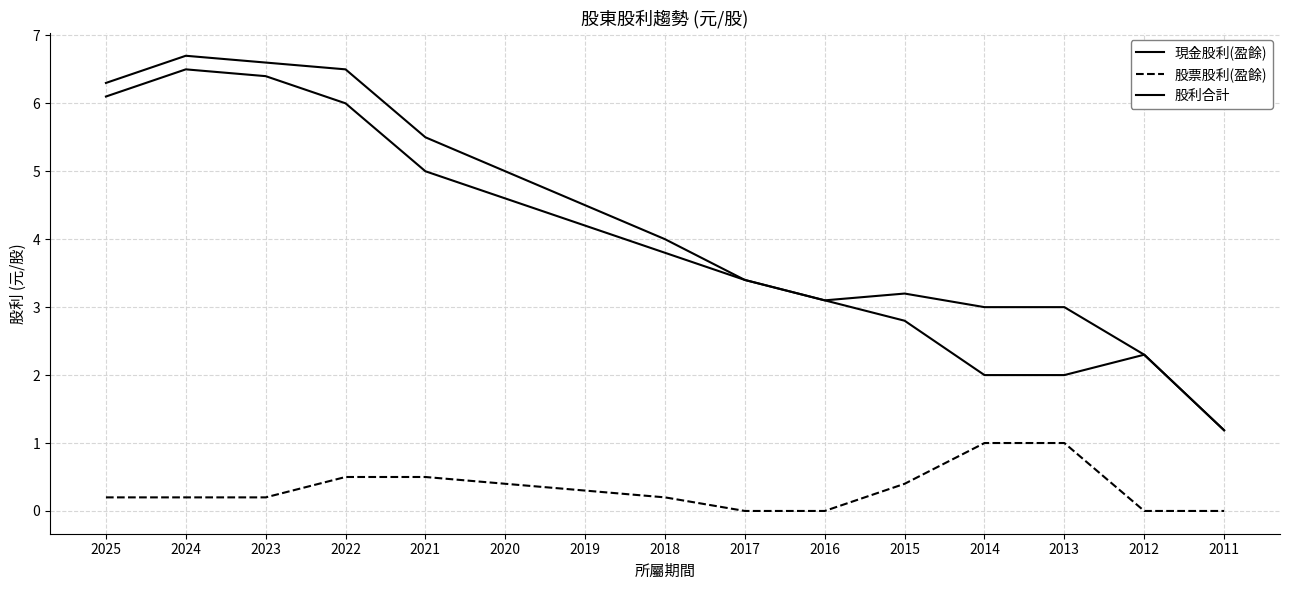

What is the sum of the 股票股利(盈餘) values at 2024 and 2013?

1.2